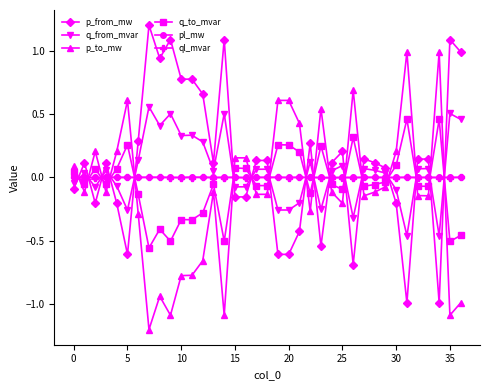

What is the maximum value shown in the chart?

1.2